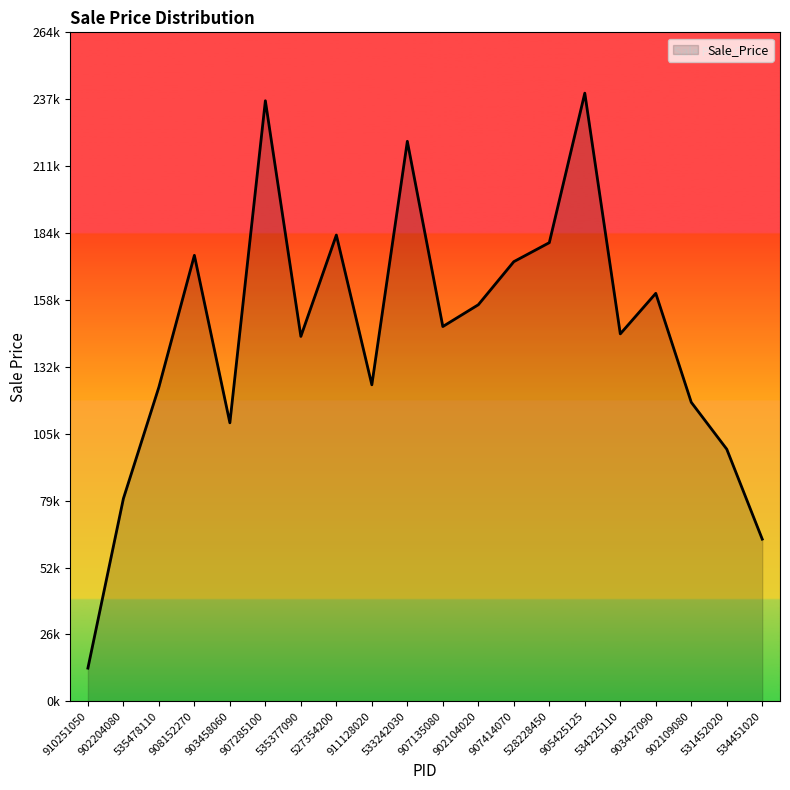

Does the chart have visible grid lines?

No